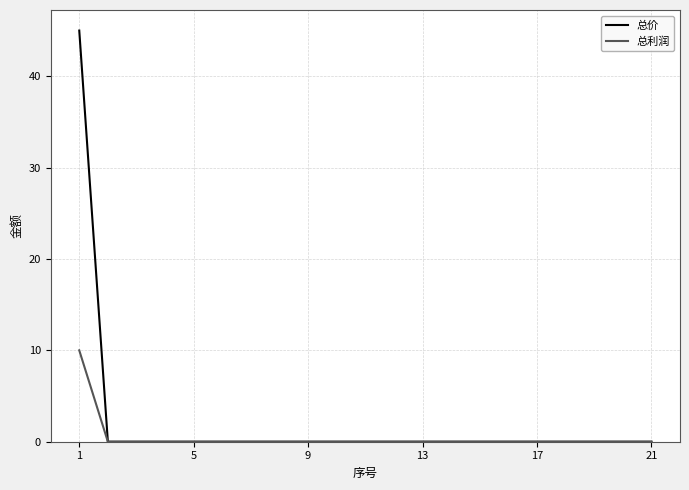

Which series has the widest spread of values?

总价